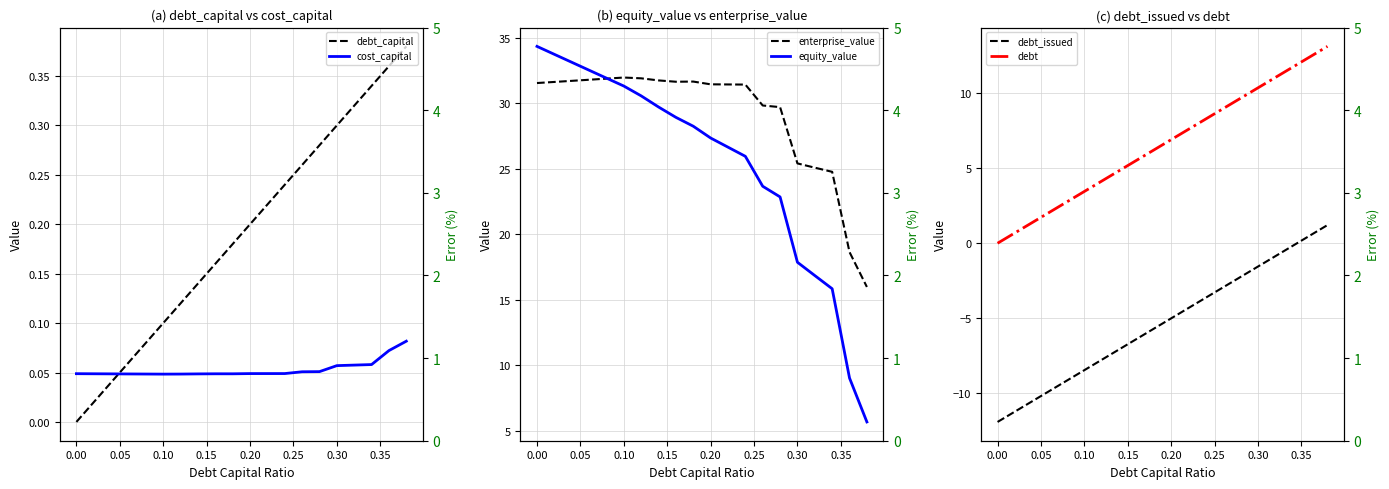

How many interior local valleys does the cost_capital series have?

2